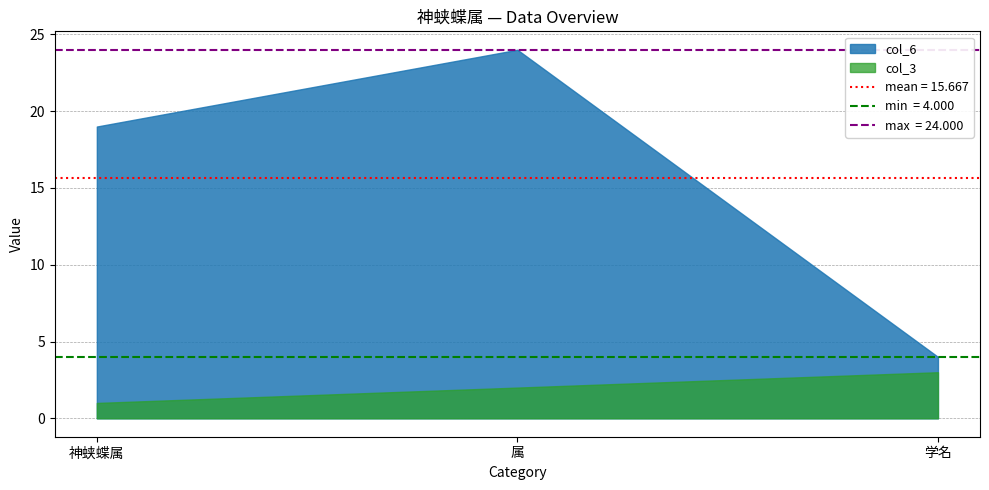

Which series has the largest range (max minus min)?

col_6